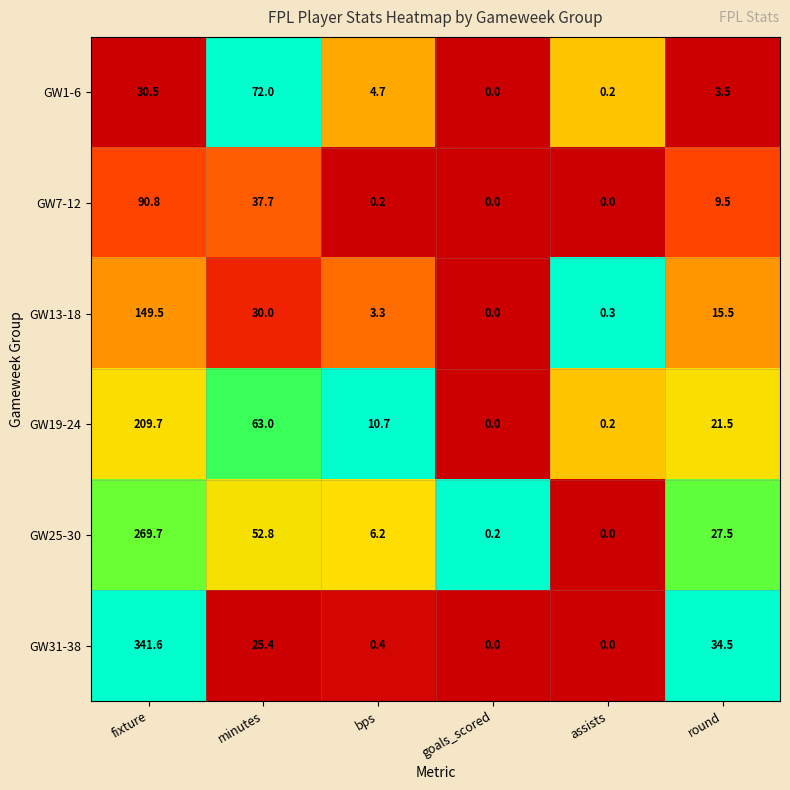

How many data points in GW25-30 are above 27?

3